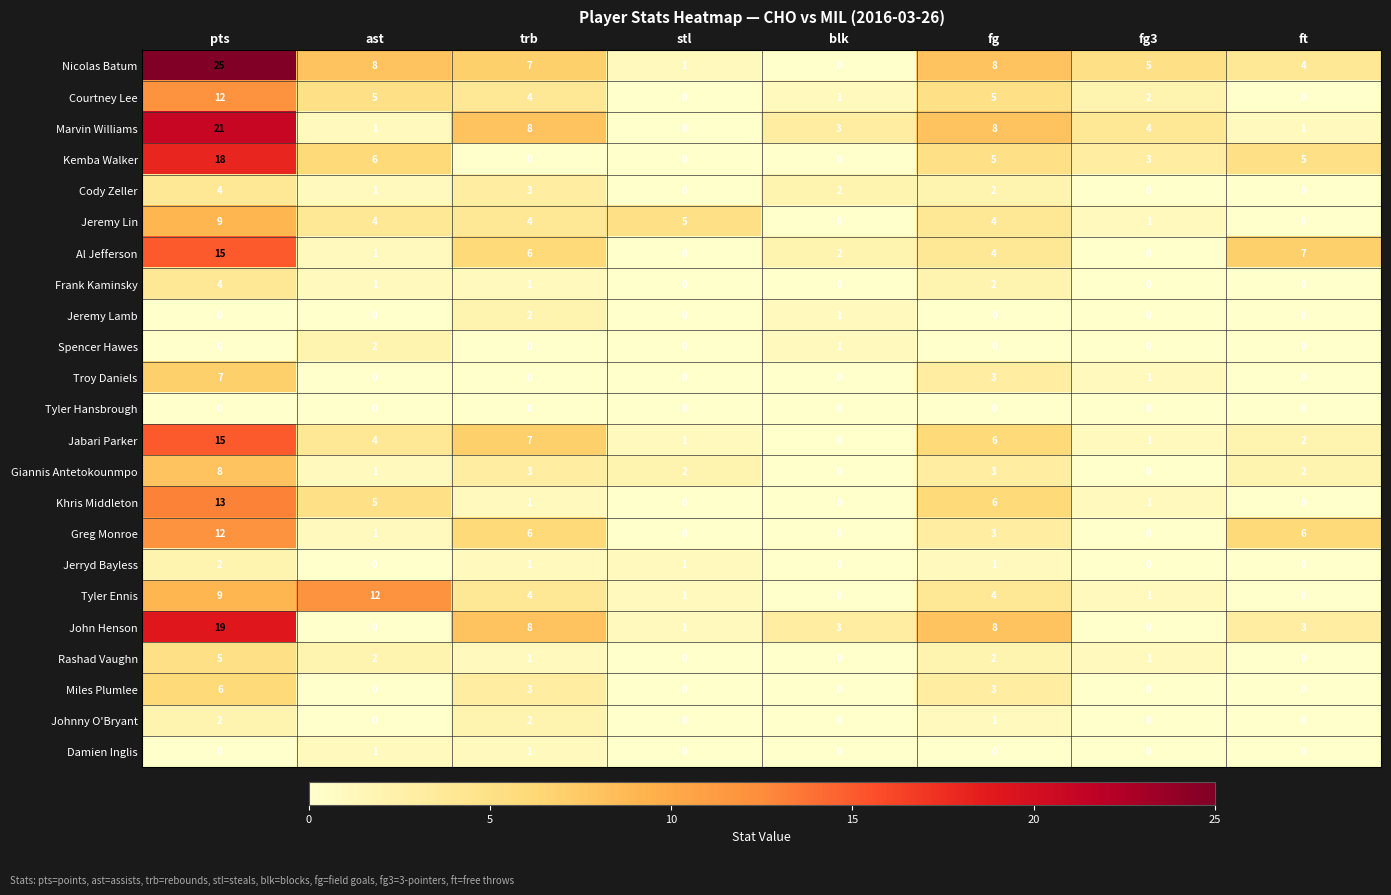

Is the value of Troy Daniels at stl greater than the value of Jabari Parker at trb?

No